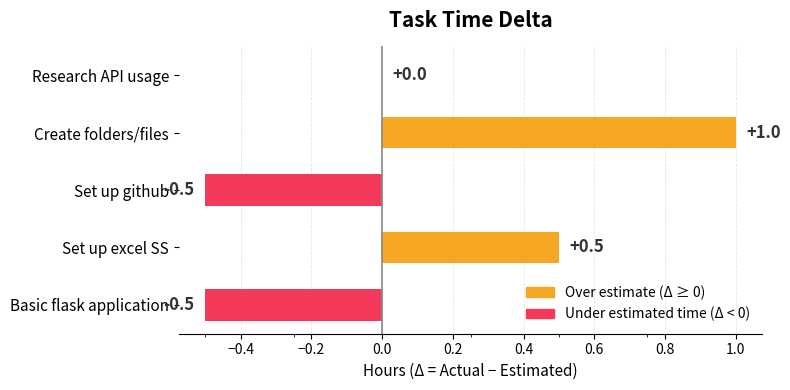

How many series are shown in this chart?

1